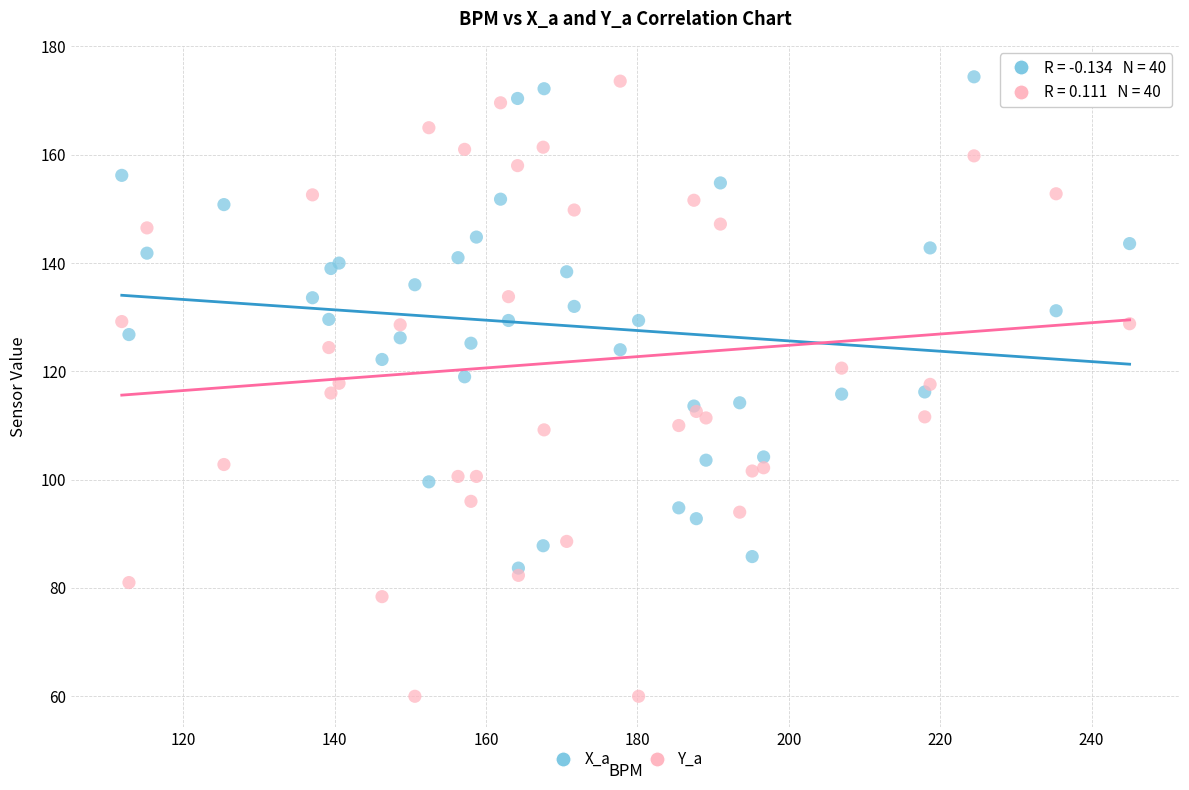

What is the X range (max minus min) for the scatter plot?

133.2